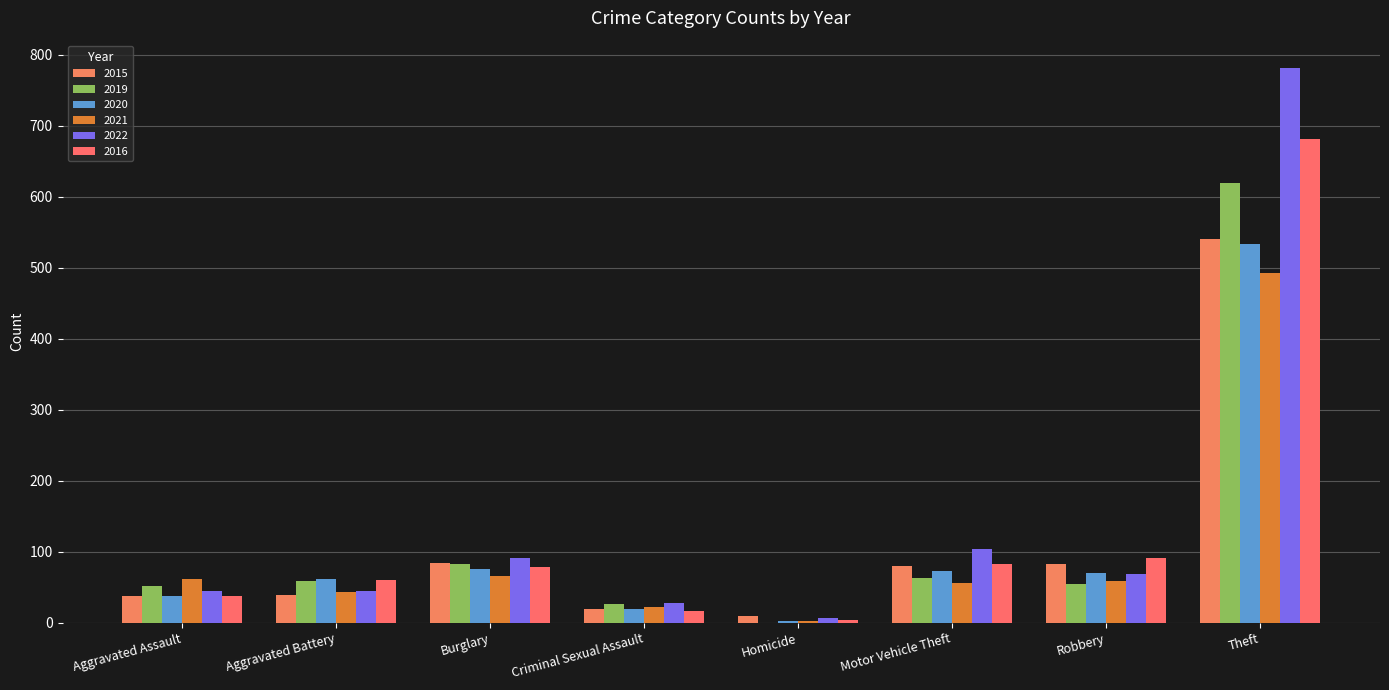

Is the value of 2016 at Criminal Sexual Assault greater than the value of 2021 at Motor Vehicle Theft?

No